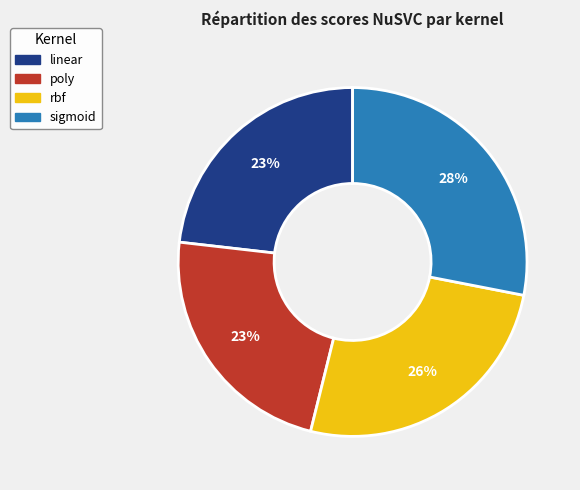

Which has a higher value, rbf or linear?

rbf